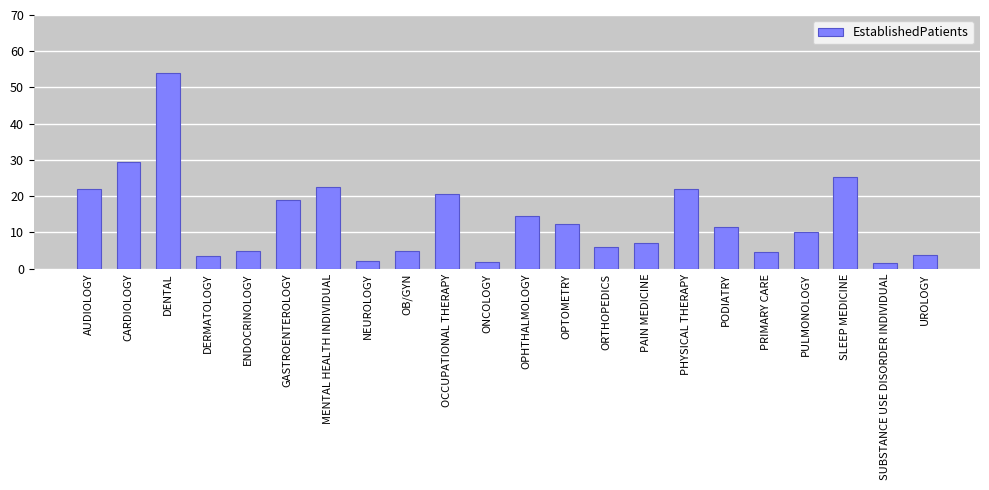

How many distinct data groups are displayed?

1